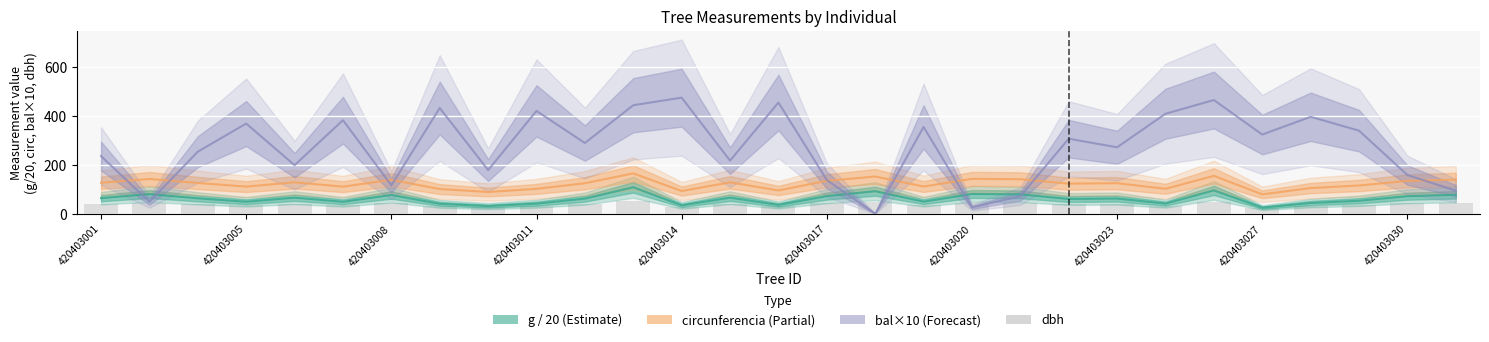

Is it true that the value at 420403005 is 45.2?

True